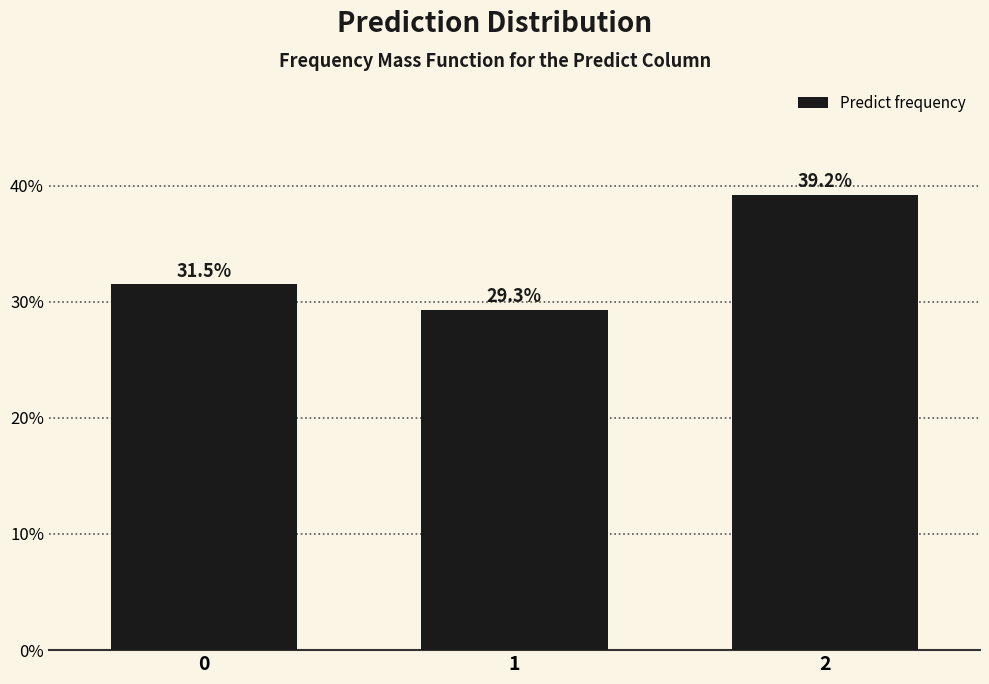

Reading left to right, list all the values displayed in this chart.

0=31.5	1=29.3	2=39.2